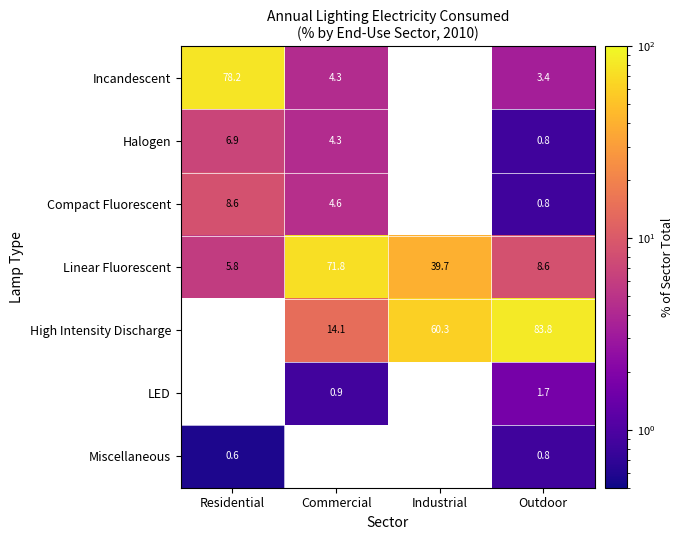

The LED series shows 0.9 at Commercial. True or false?

True